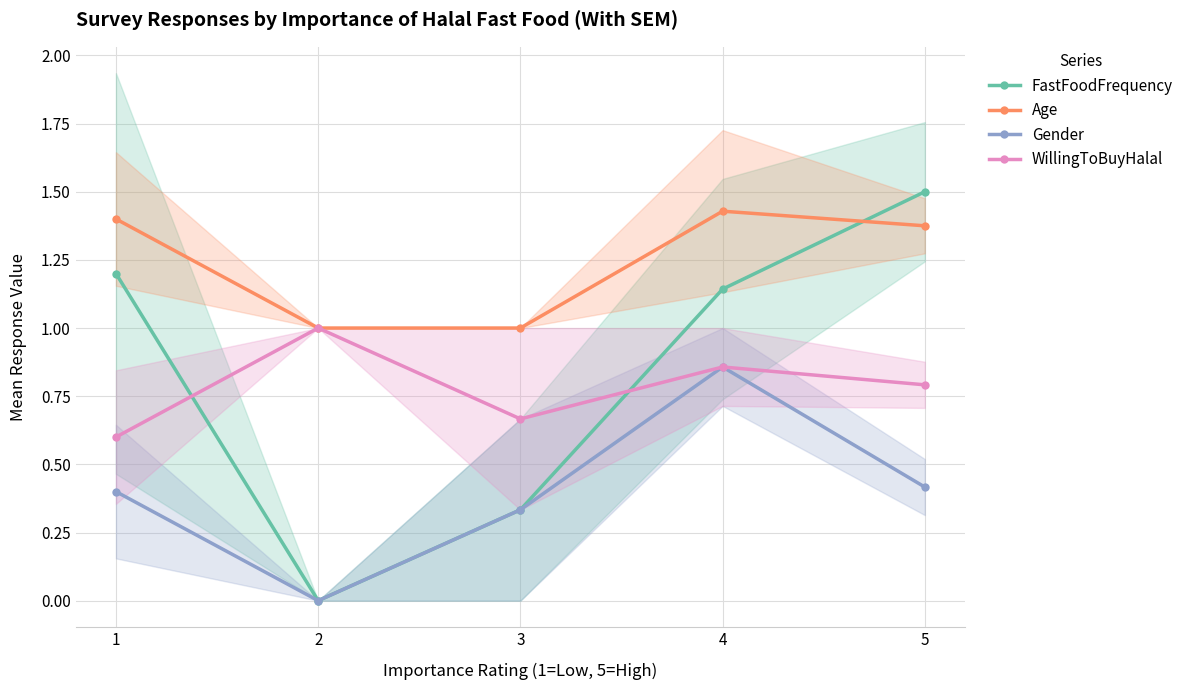

What are all the series names shown in the legend?

FastFoodFrequency, Age, Gender, WillingToBuyHalal